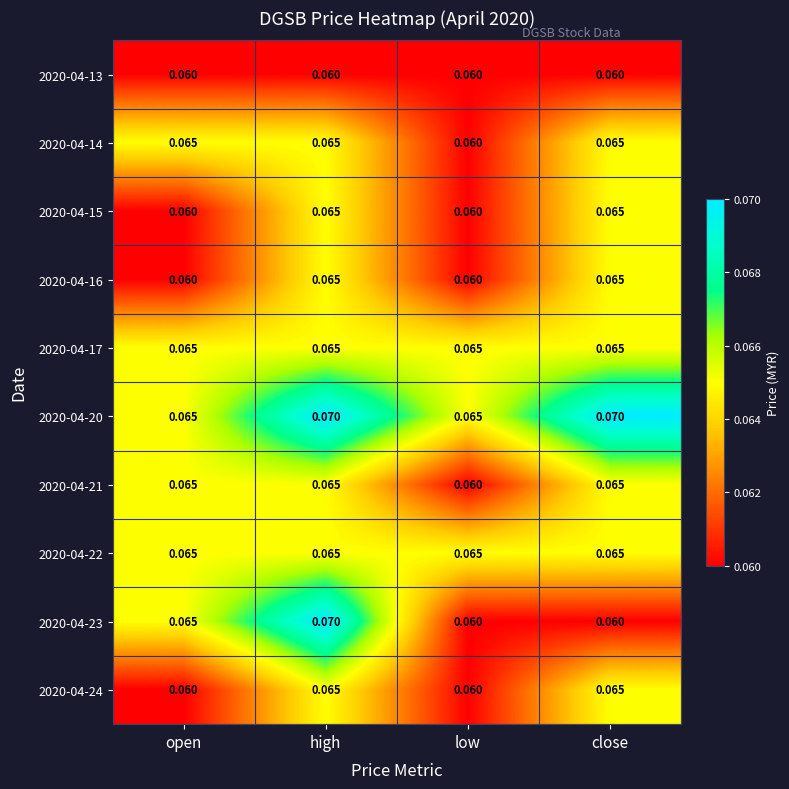

At which category is the sum across all series the highest?

high